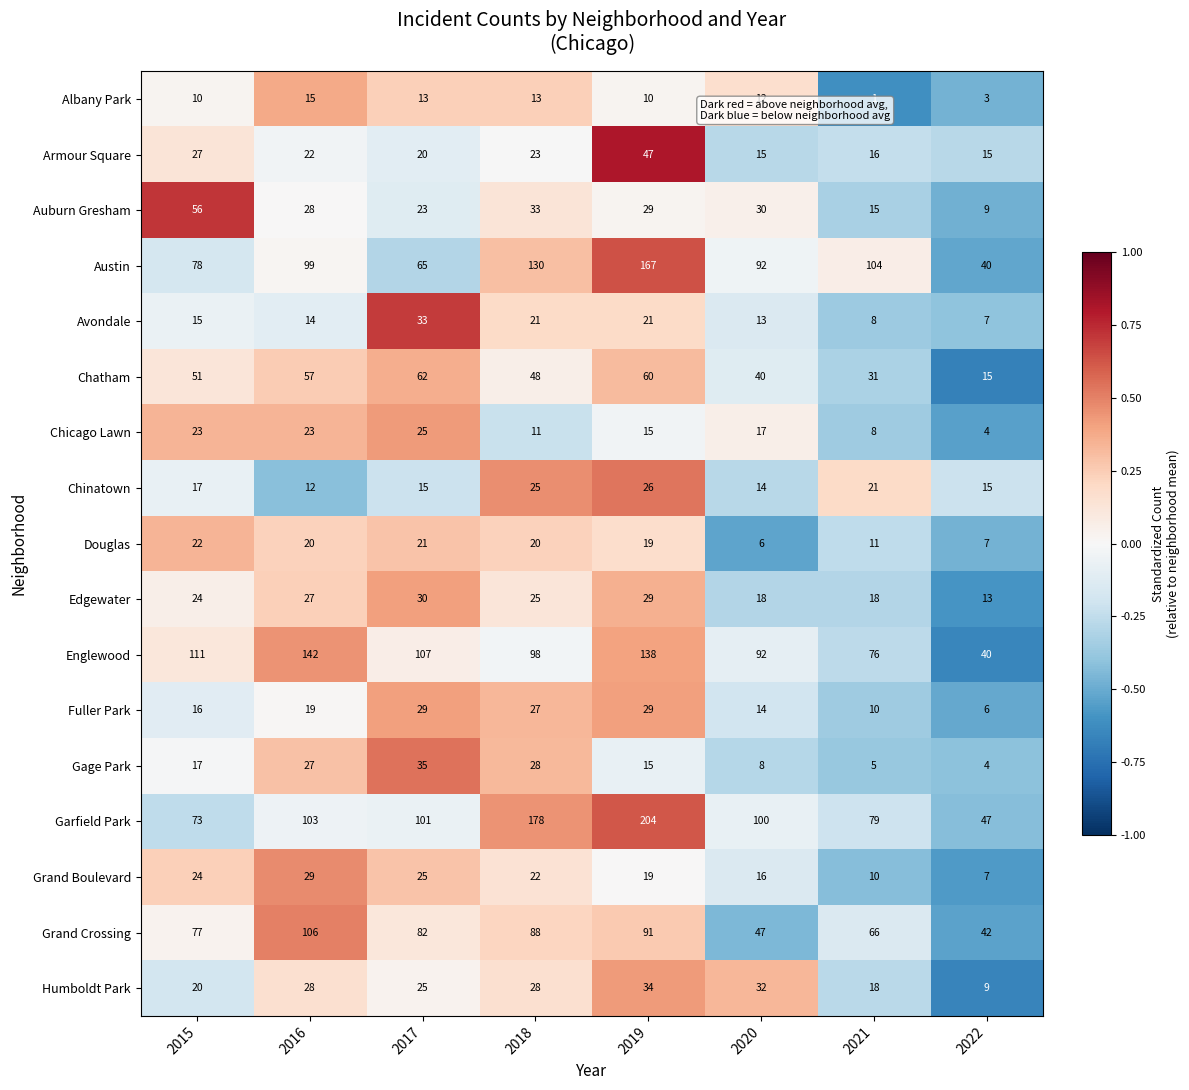

The Albany Park series shows 10 at 2016. True or false?

False